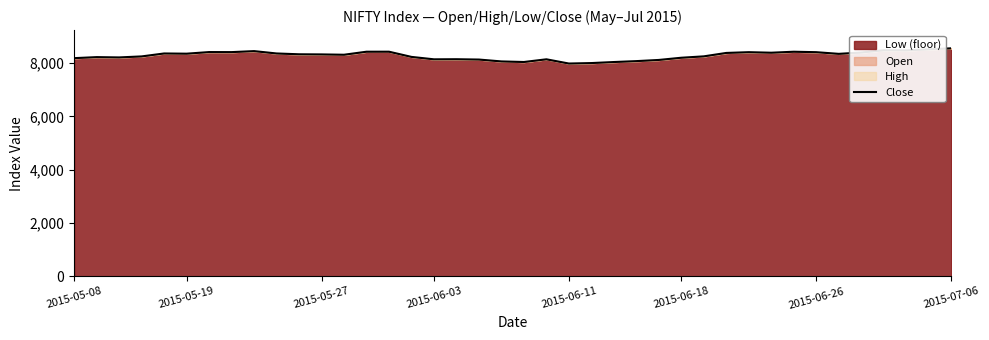

True or false: there are more than 2 points higher than both neighbors.

True